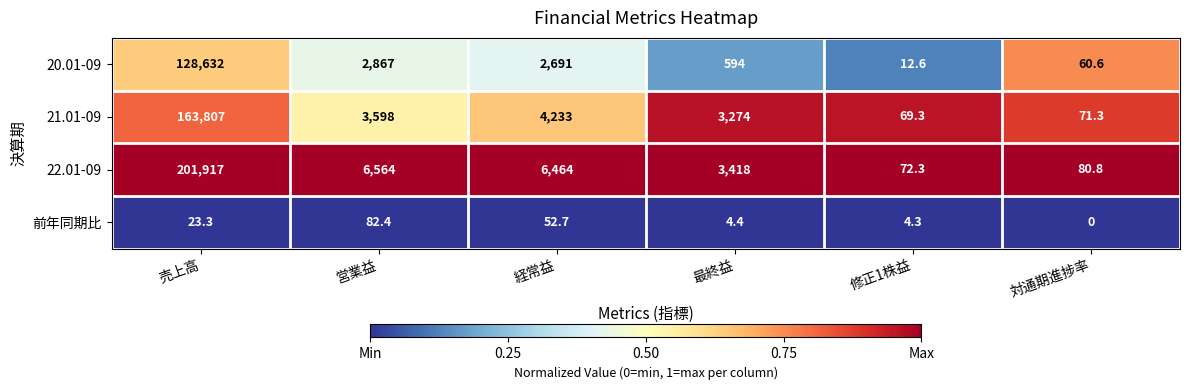

Which series has the largest total across all categories?

22.01-09